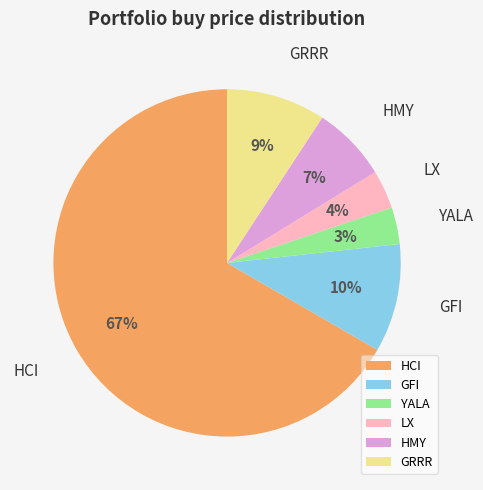

Count the number of slices in the pie.

6